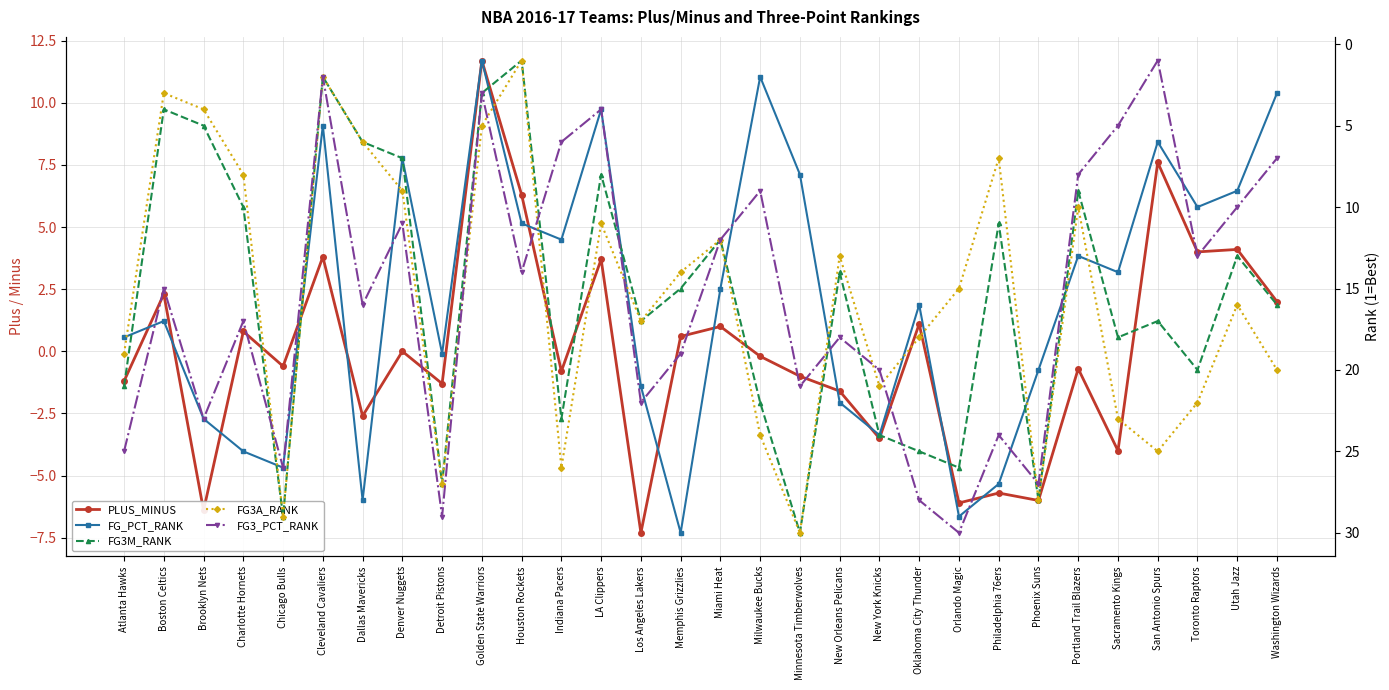

Which has a higher value, Memphis Grizzlies or Washington Wizards?

Washington Wizards